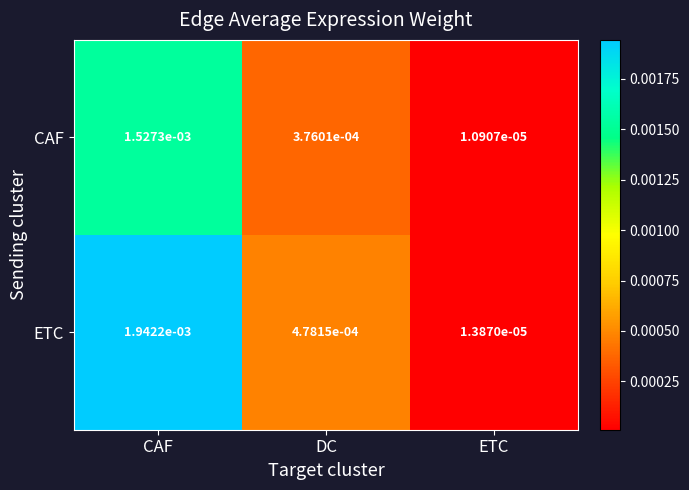

At which label is CAF closest to 0?

ETC